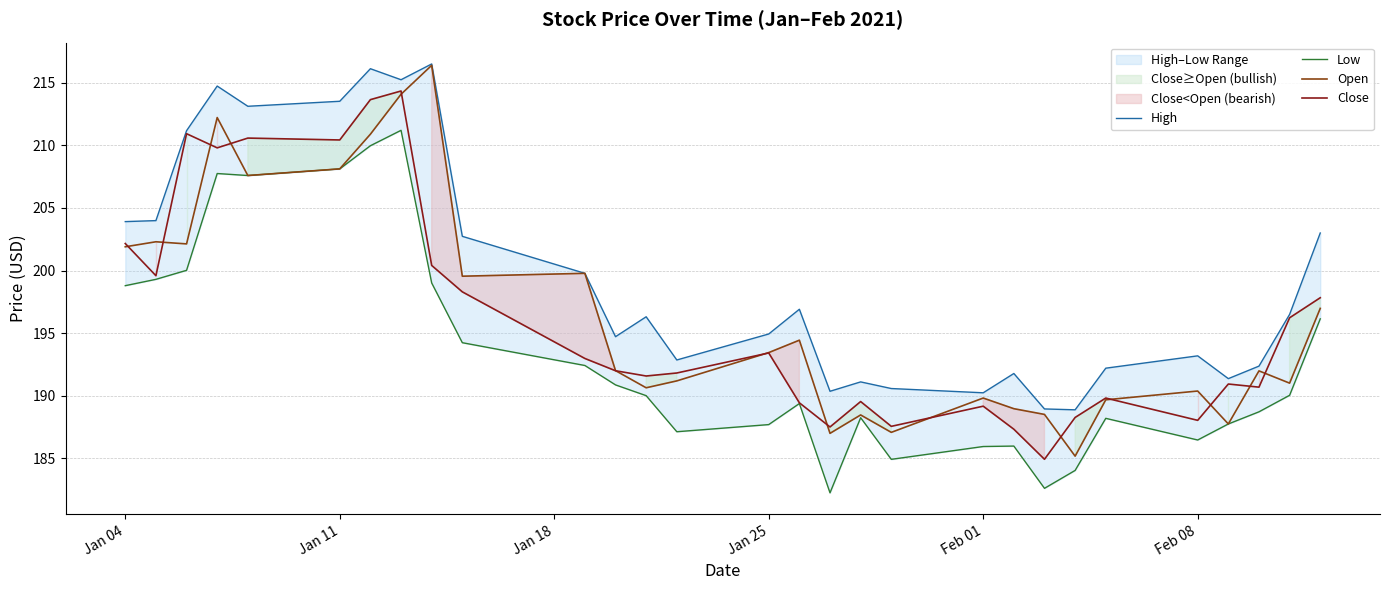

True or false: Open has a value of 189.8 at Feb 01.

True